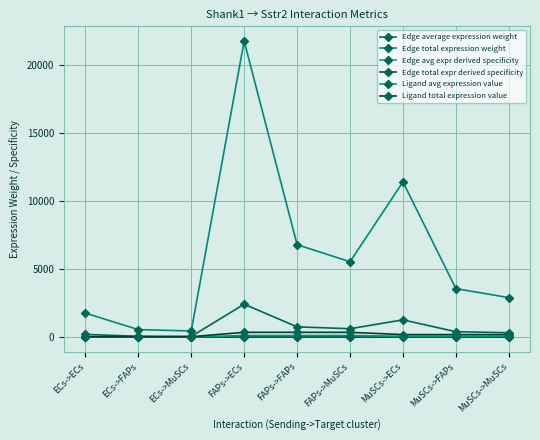

What is the difference between the maximum and second lowest values in the Edge total expr derived specificity series?

0.4